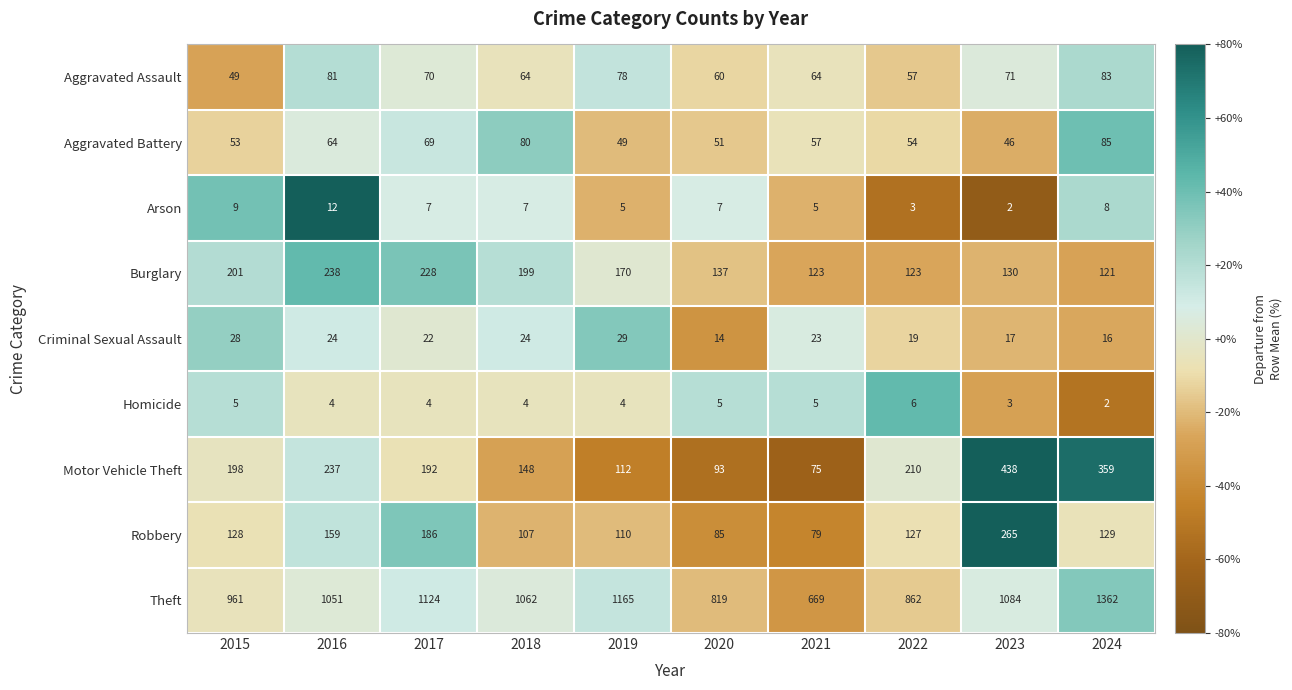

Which series has the largest range (max minus min)?

Theft